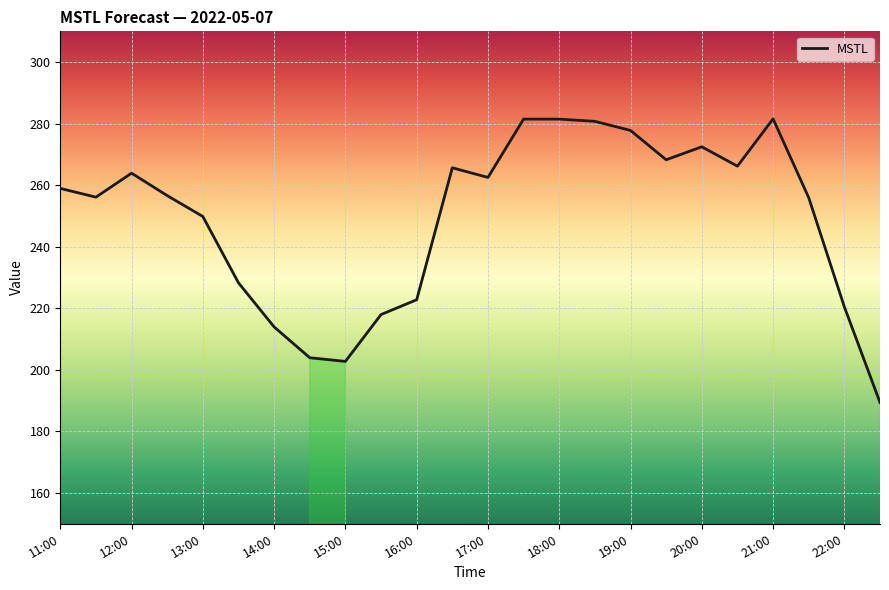

What is the sum of all values?

5979.3